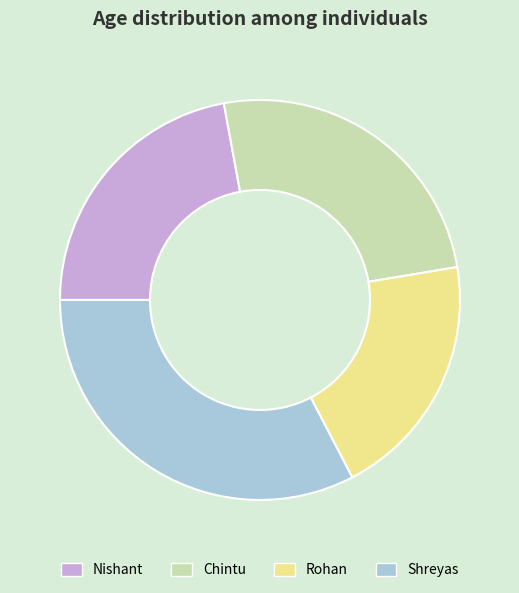

Approximately how many times larger is the value at Shreyas compared to Chintu?

1.3